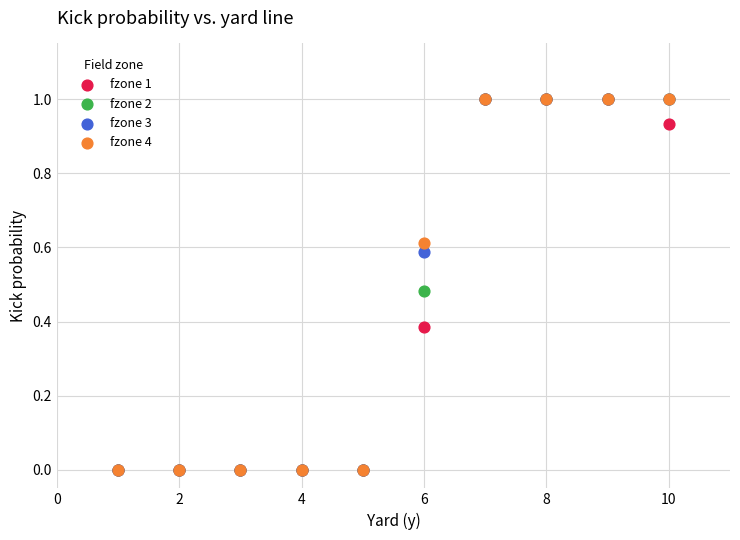

What are all the series names shown in the legend?

fzone 1, fzone 2, fzone 3, fzone 4